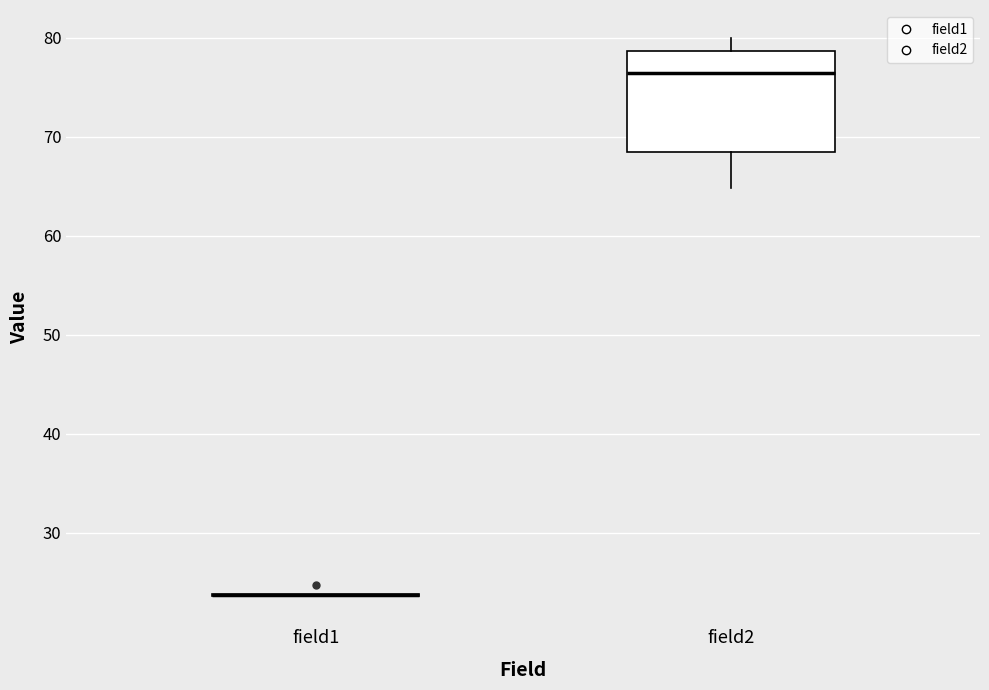

Reading left to right, read every box against the y-axis: the position of its median line, the range the box covers, and the ends of its whiskers. The values are not printed on the chart, so give them approximately, as read against the axis.

field1: box collapsed to a line at 24, whiskers 24 to 24
field2: median 77, box 68 to 79, whiskers 65 to 80